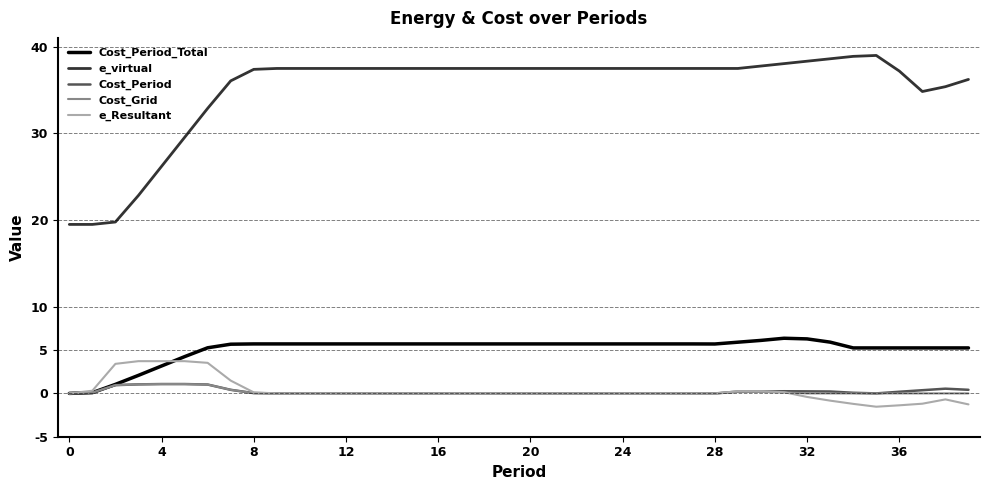

At how many categories does at least one series exceed 26?

36